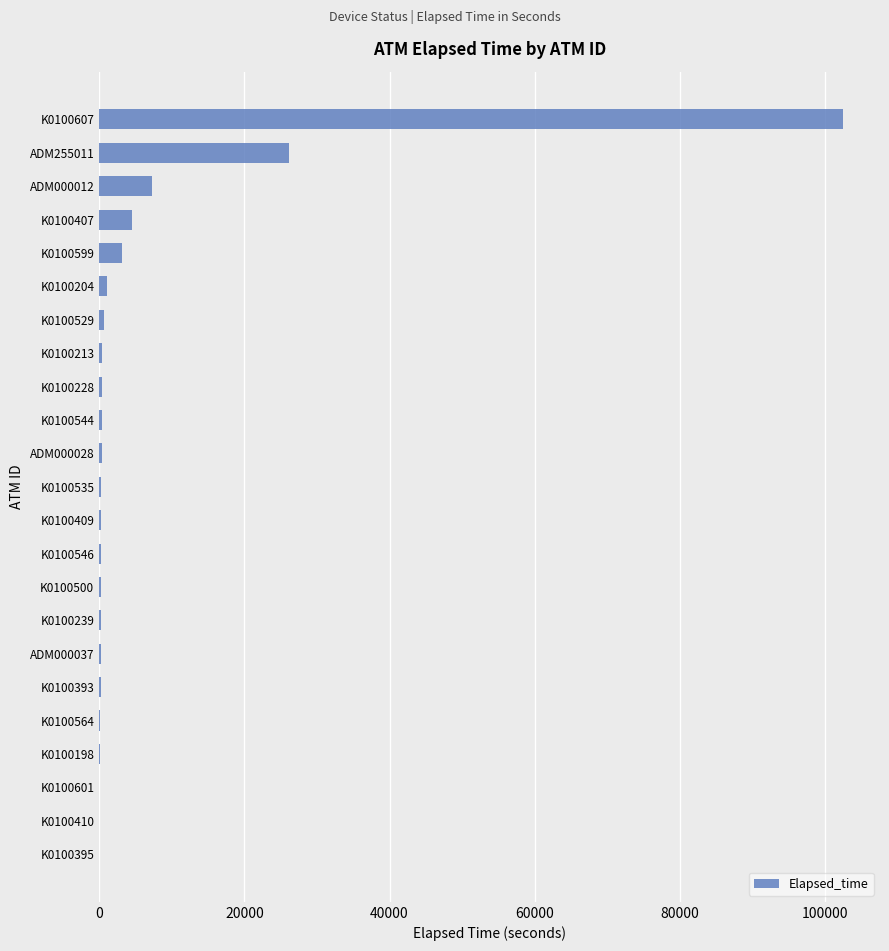

At which label is the value closest to 51224?

ADM255011